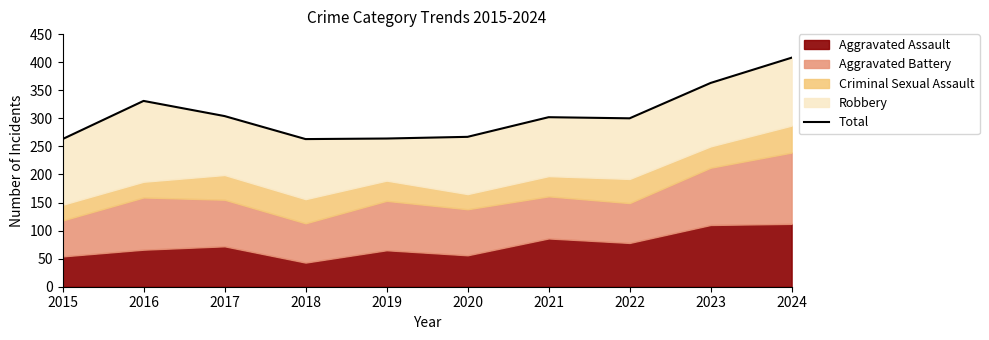

Does the chart have visible grid lines?

No